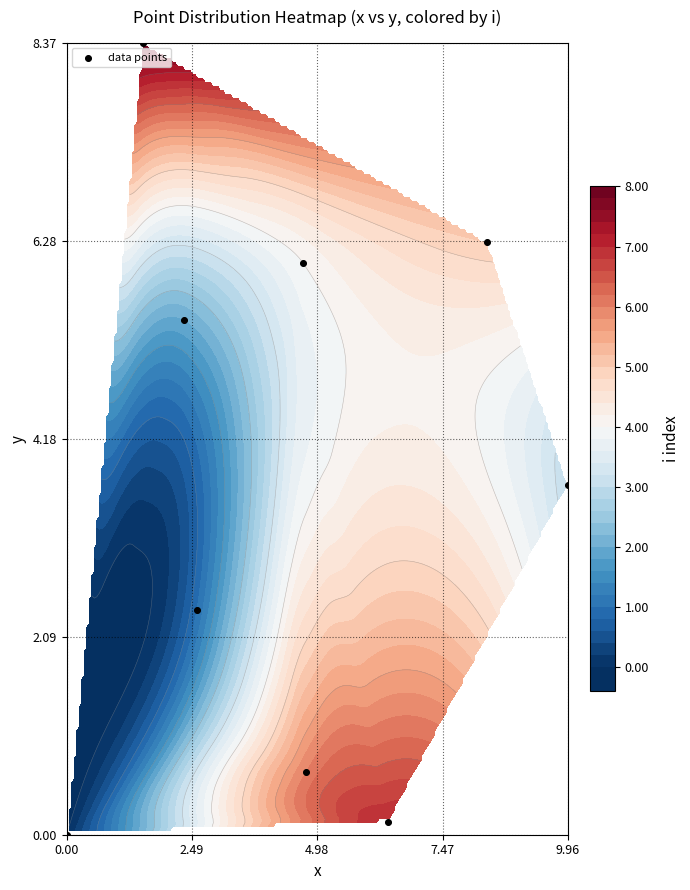

Where is the data nearest to the value 4?

9.96